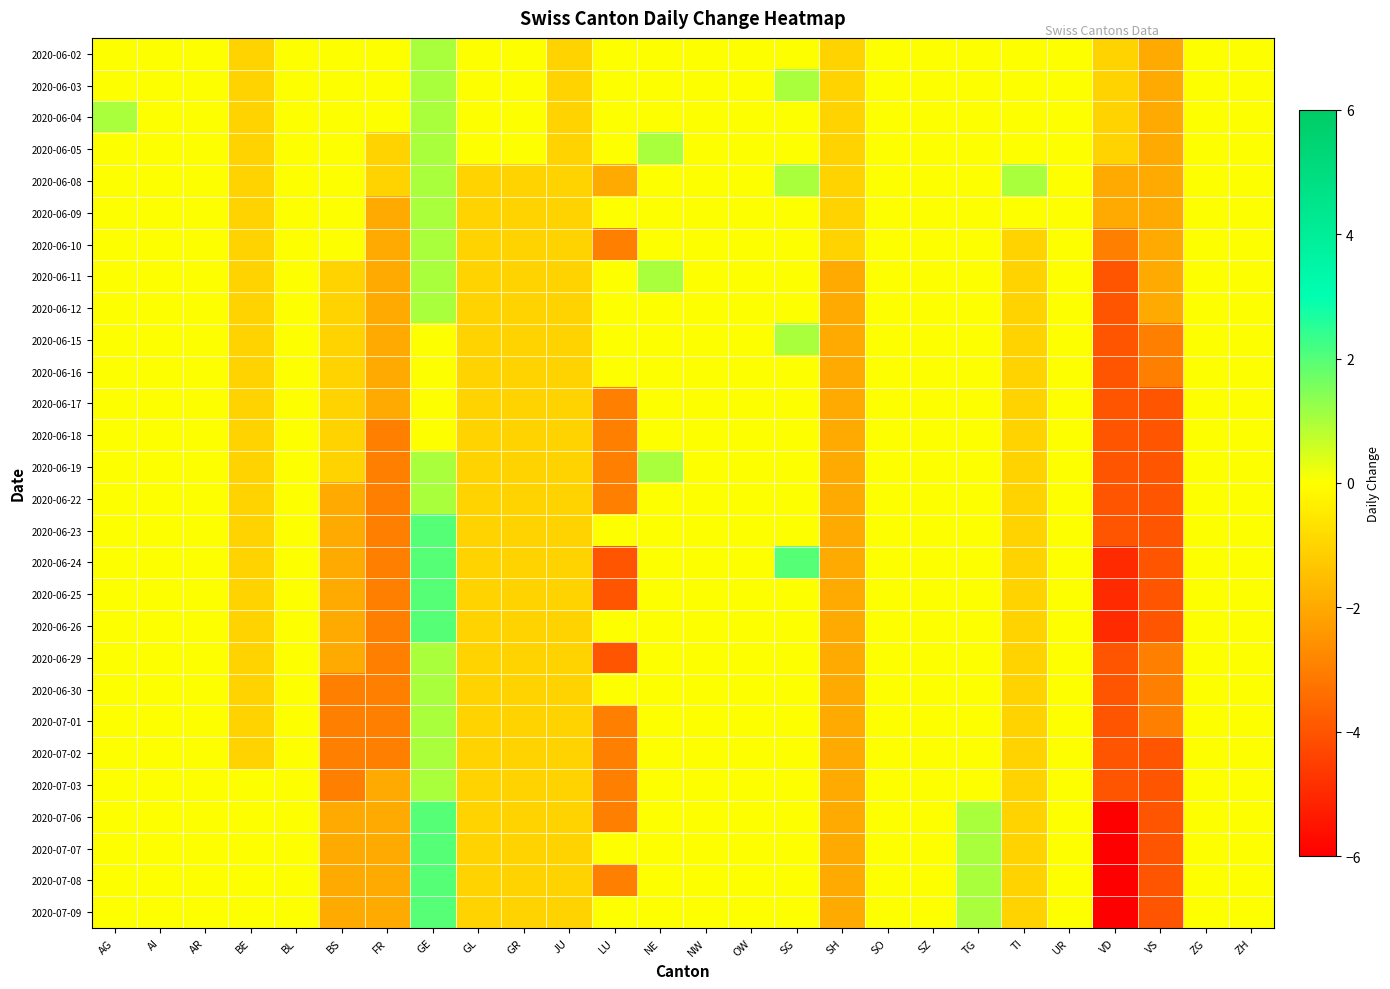

At how many categories does at least one series exceed -5?

26